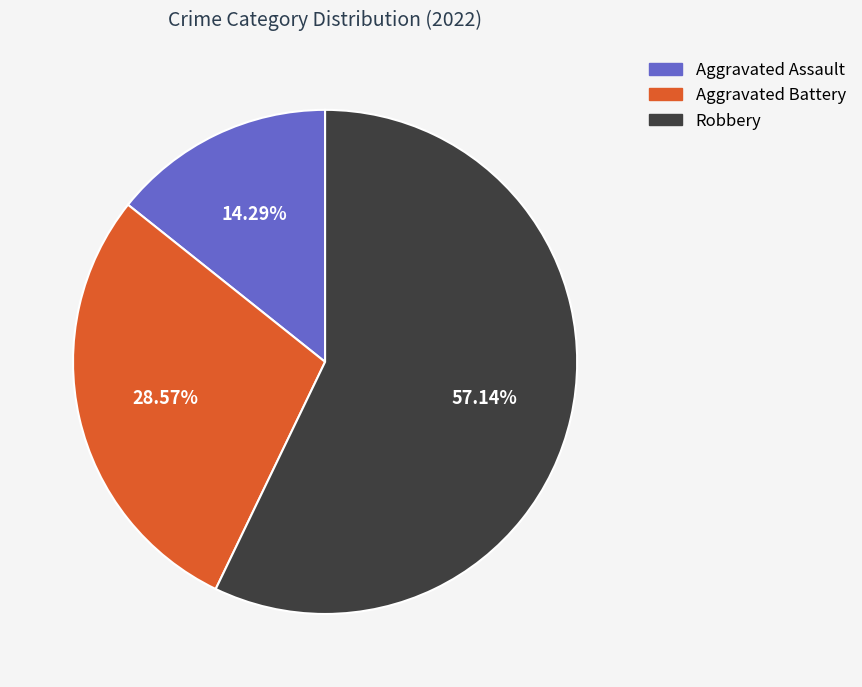

Which has a higher value, Robbery or Aggravated Battery?

Robbery